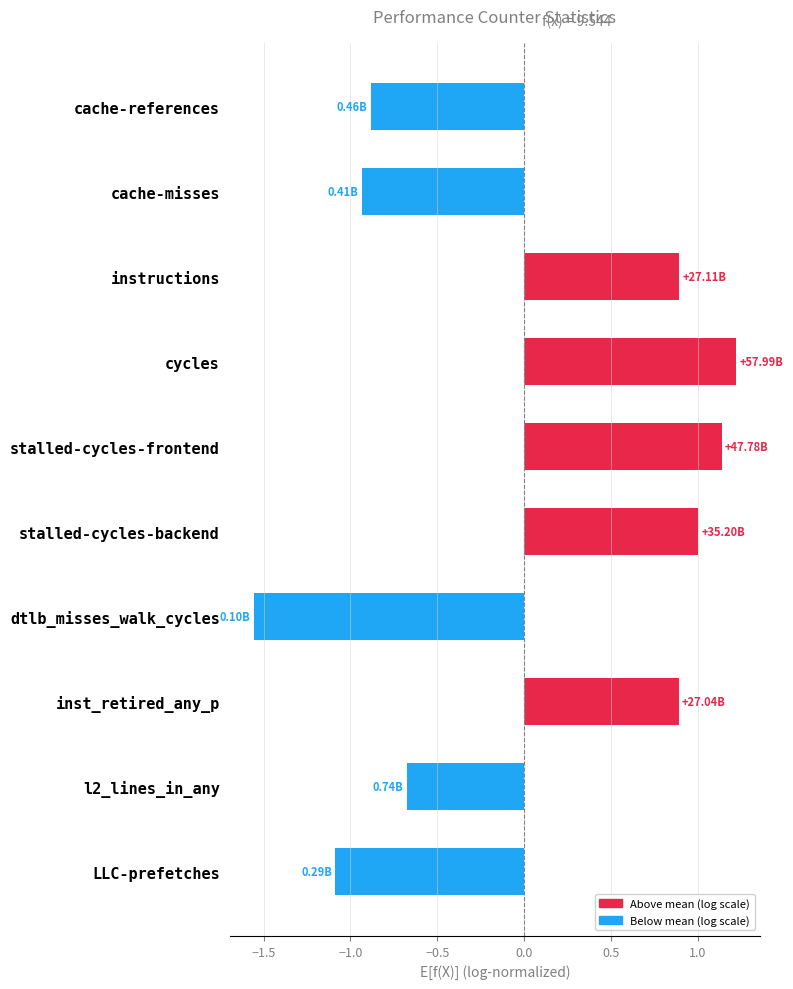

What is the label of the 2nd bar from the top?

cache-misses